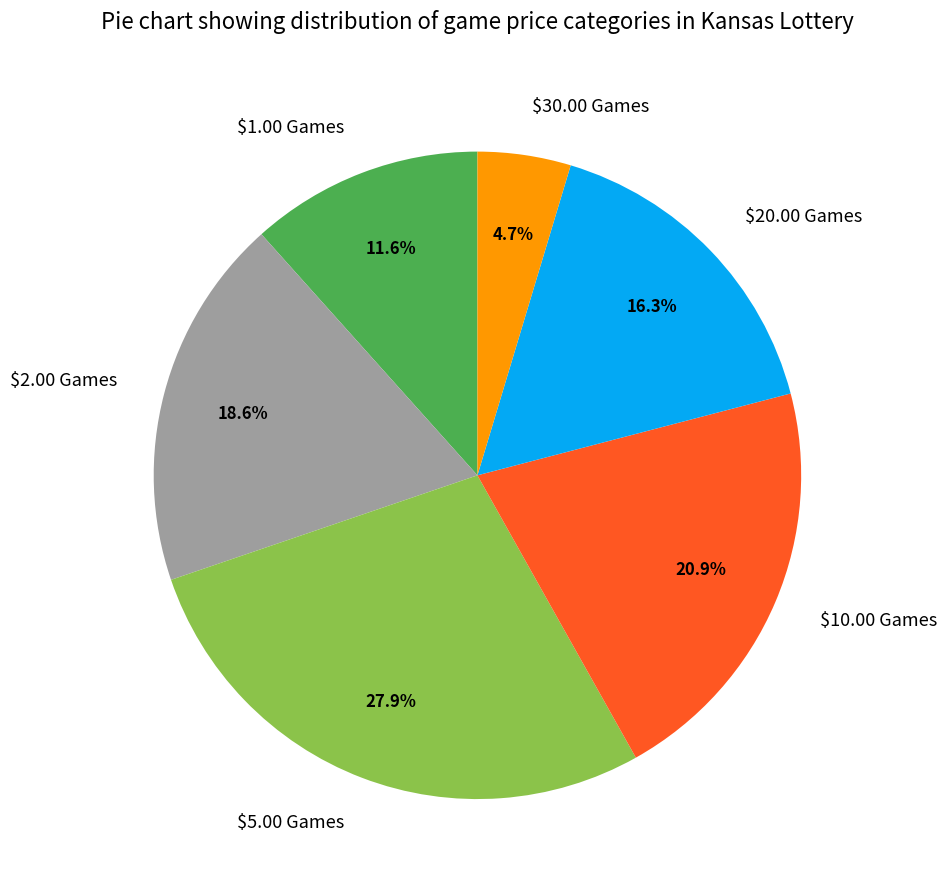

Which slice is the smallest?

$30.00 Games